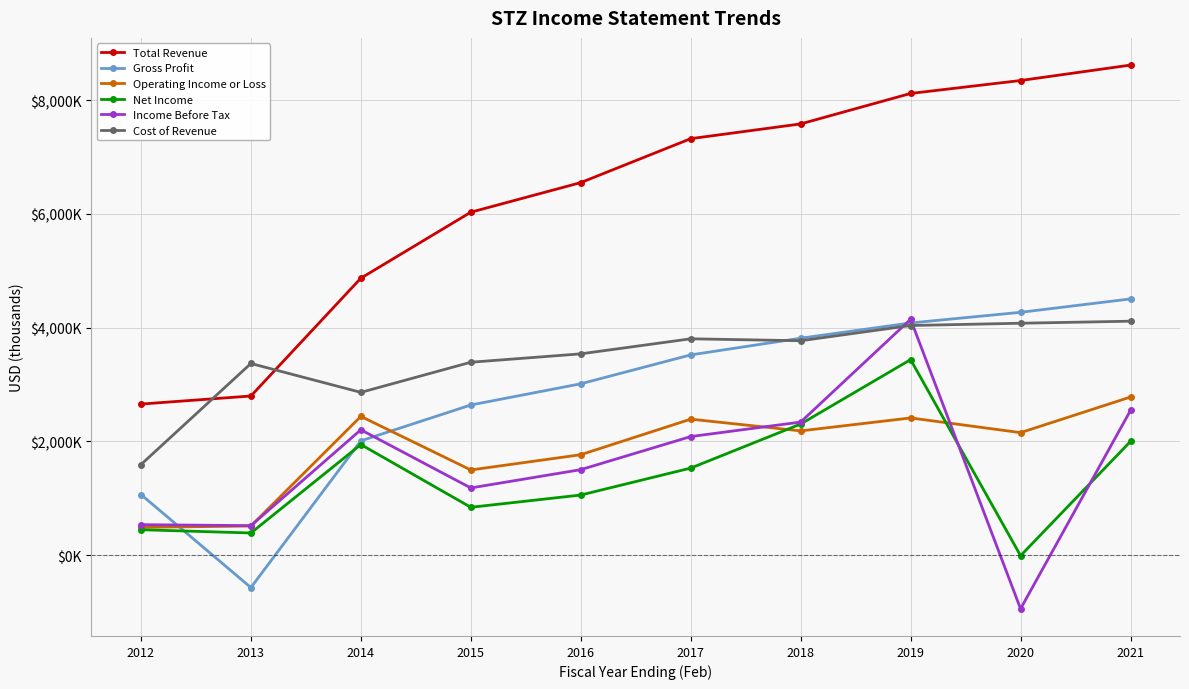

What is the approximate value of Gross Profit at 2021, to the nearest 100?

4503400